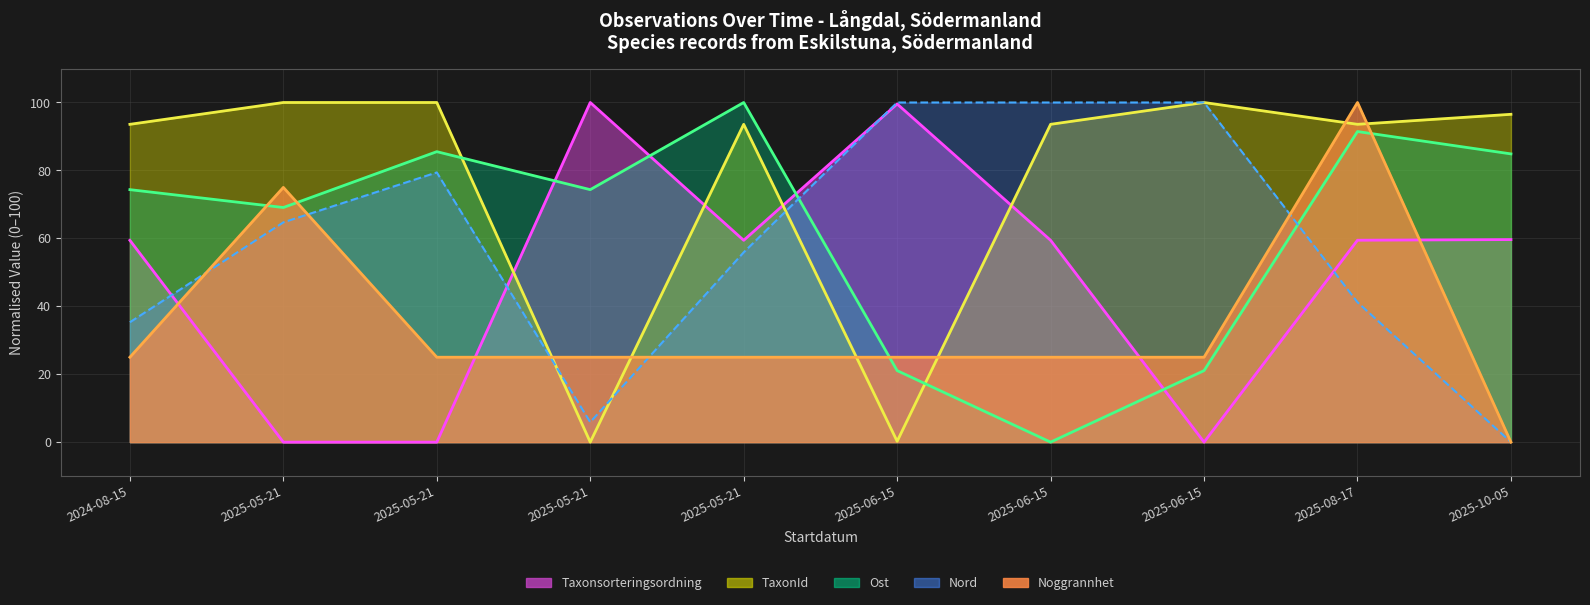

What is the label of the 9th point from the left?

2025-08-17